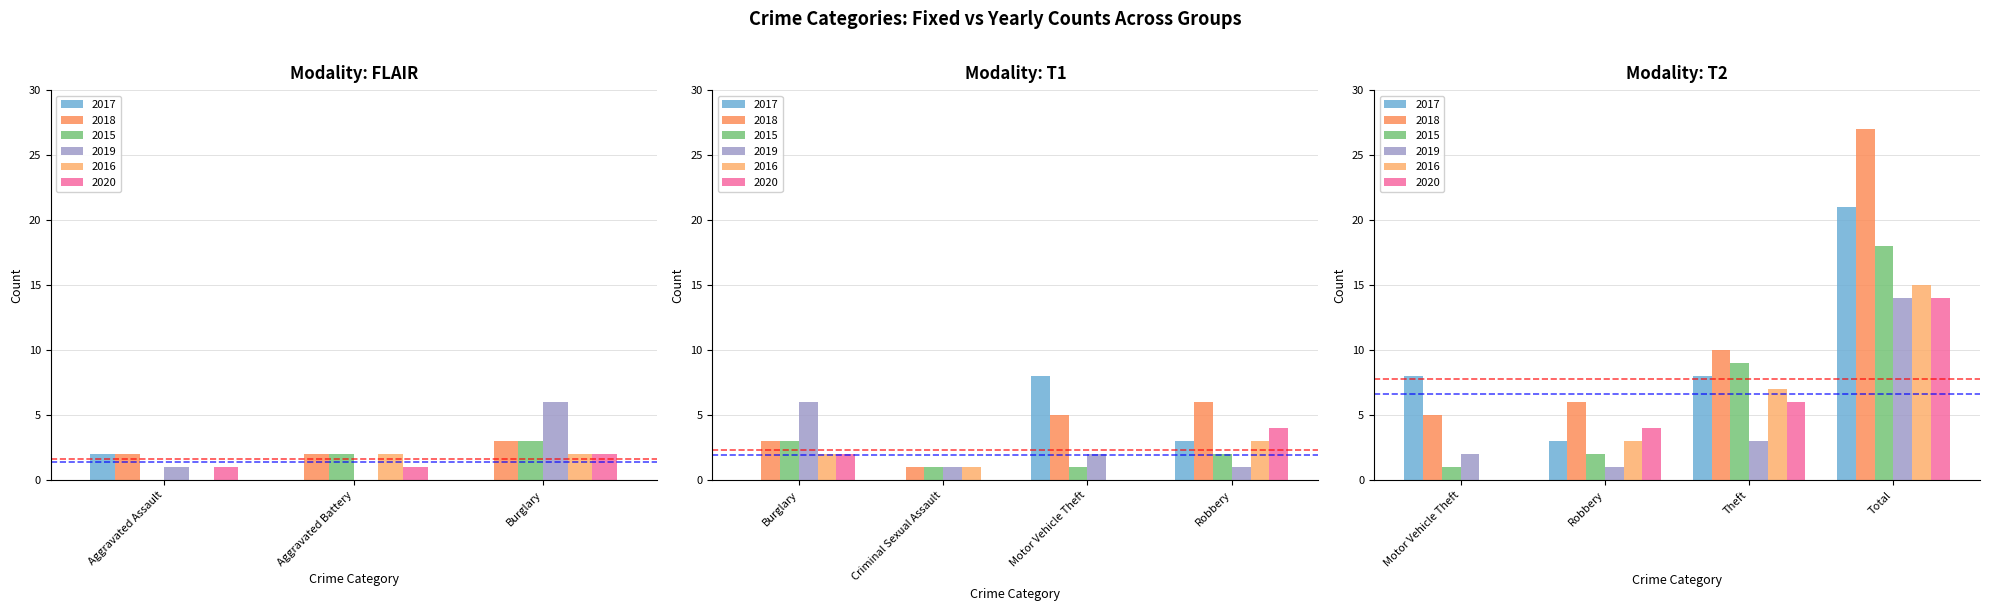

What is the sum of the 2018 values at Theft and Criminal Sexual Assault?

11